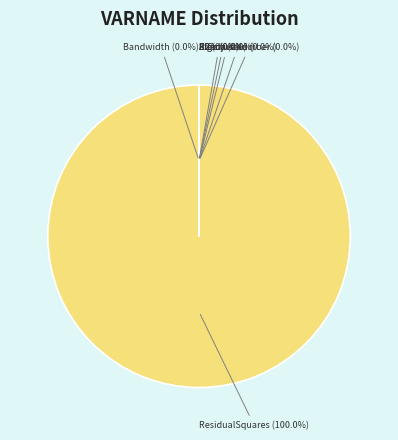

Is it true that Sigma is 0% of the pie?

True